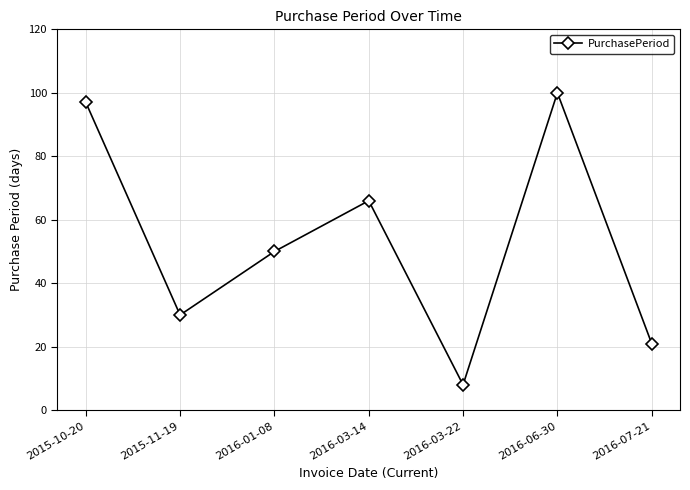

Where is the first local maximum?

2016-03-14